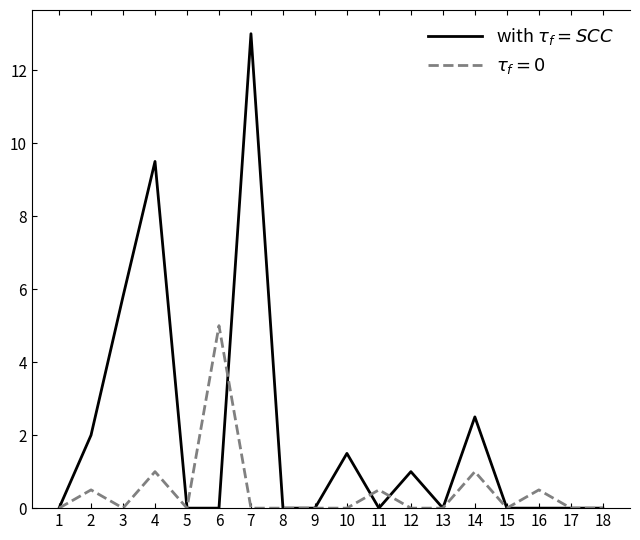

What is the greatest value displayed?

13.0